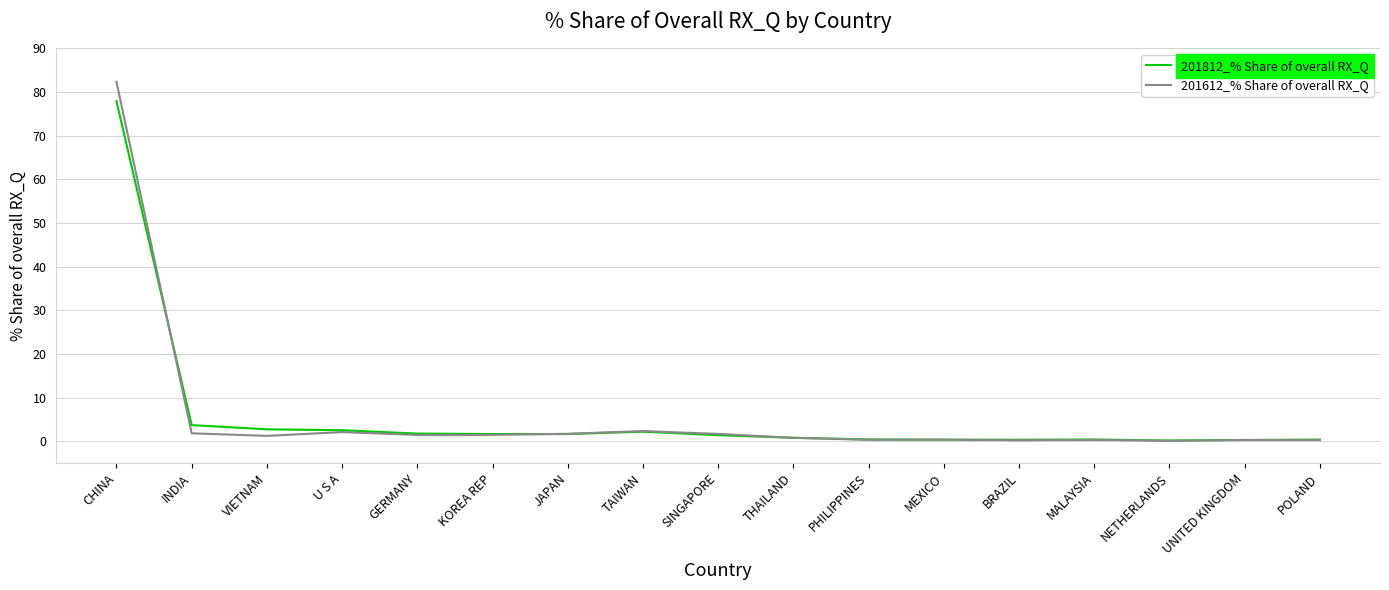

The value of 201812_% Share of overall RX_Q at U S A is 2.5. True or false?

True